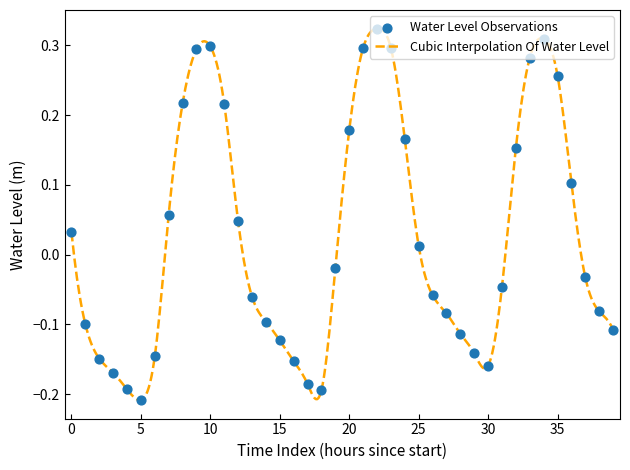

What is the change in value from 2025-02-18 08:00 to 2025-02-19 07:00?

+0.1